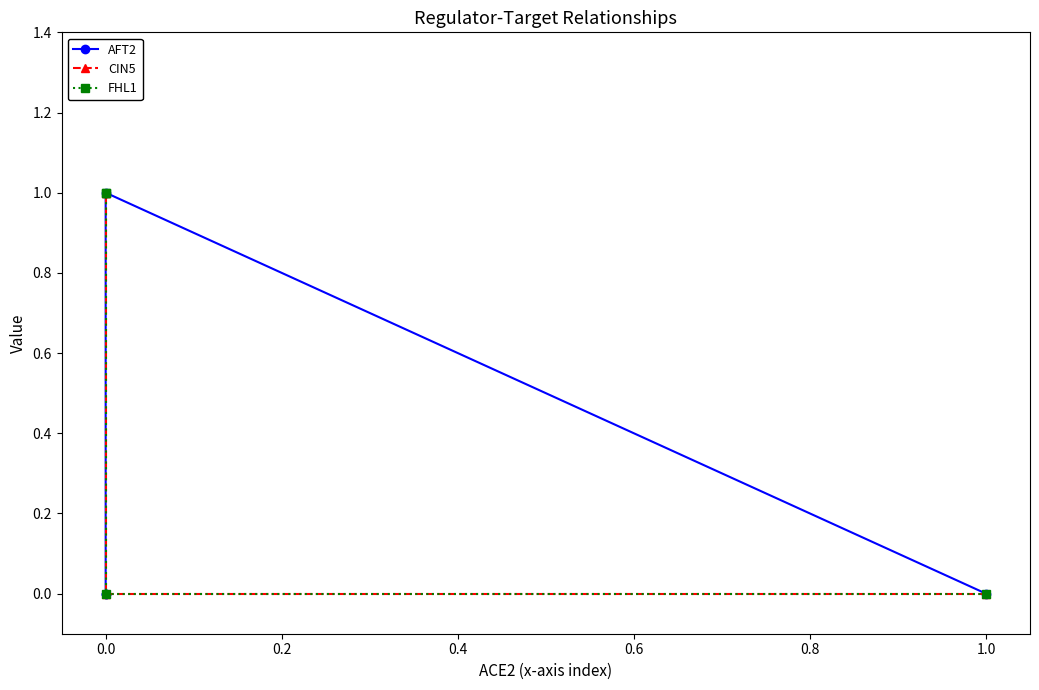

Does the chart display data point markers on the line(s)?

Yes